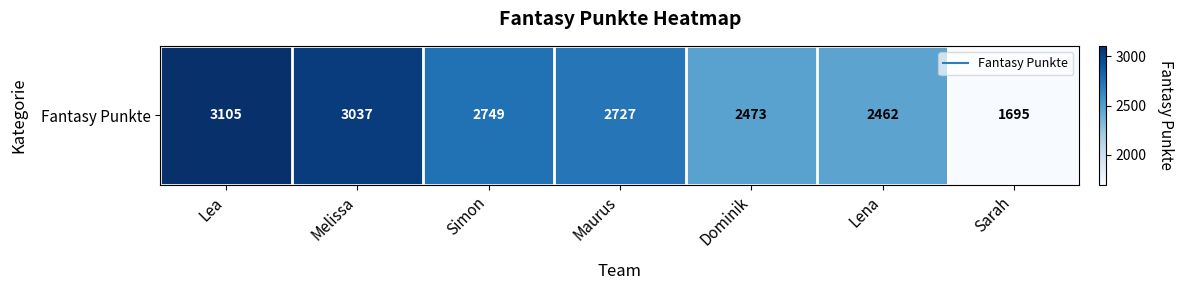

The chart shows a value of 1656 at Melissa. True or false?

False